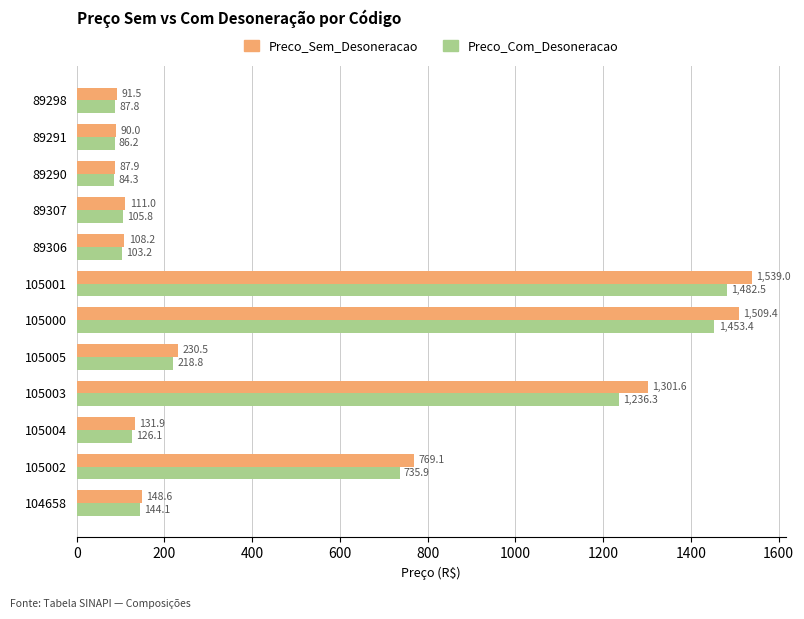

List the labels in order of Preco_Sem_Desoneracao value, largest first.

105001, 105000, 105003, 105002, 105005, 104658, 105004, 89307, 89306, 89298, 89291, 89290